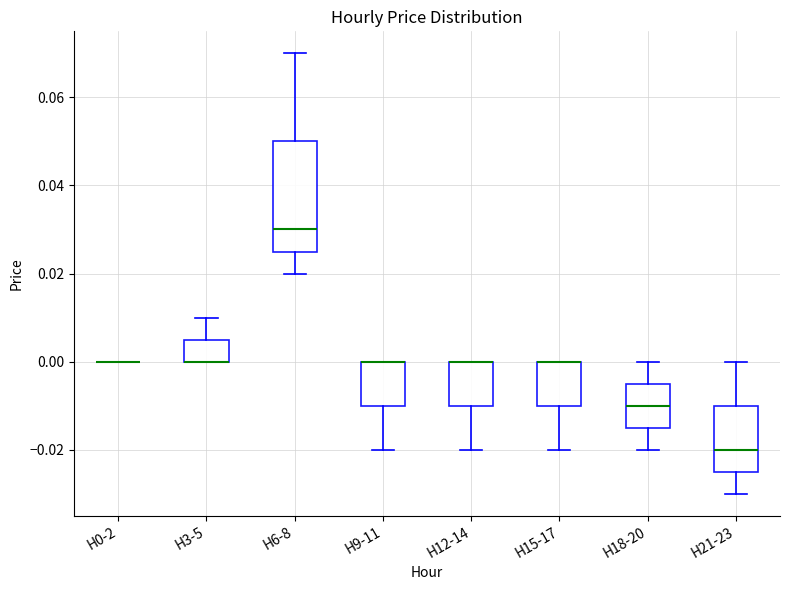

Which box is the tallest, from its lower edge to its upper edge?

H6-8